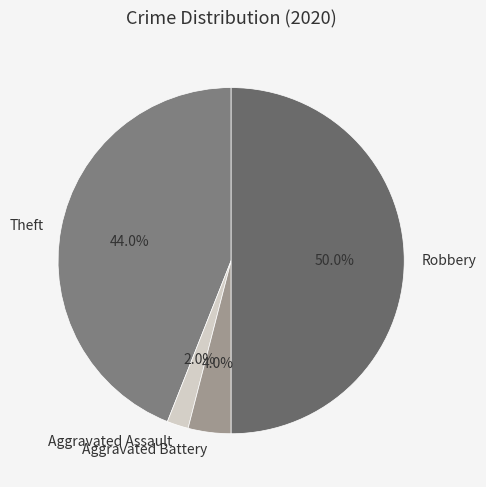

The Theft slice represents 44% of the pie. True or false?

True